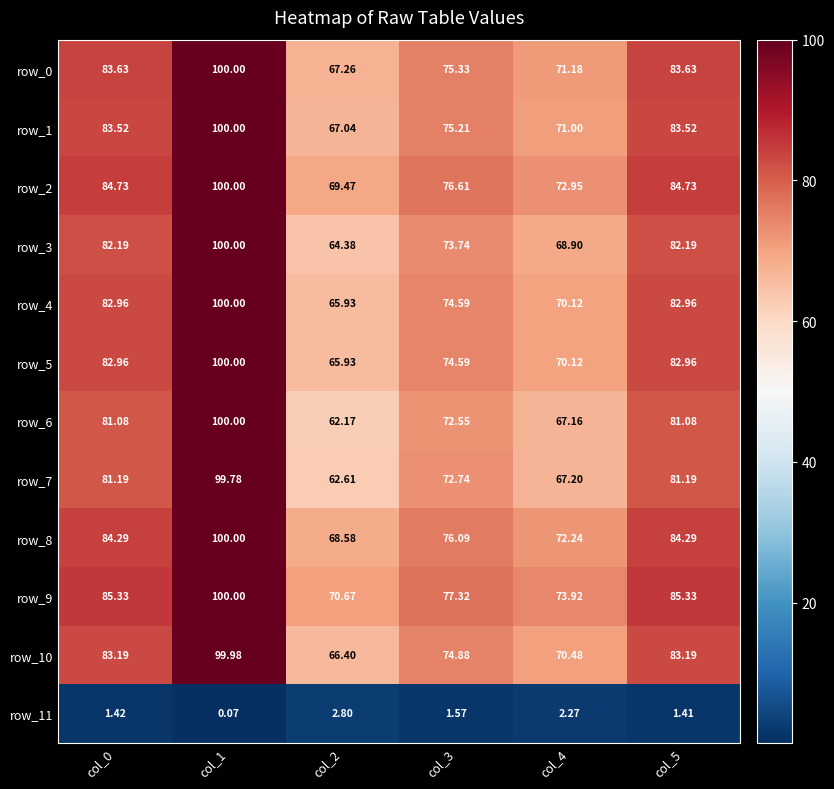

Which series has the largest total across all categories?

row_9